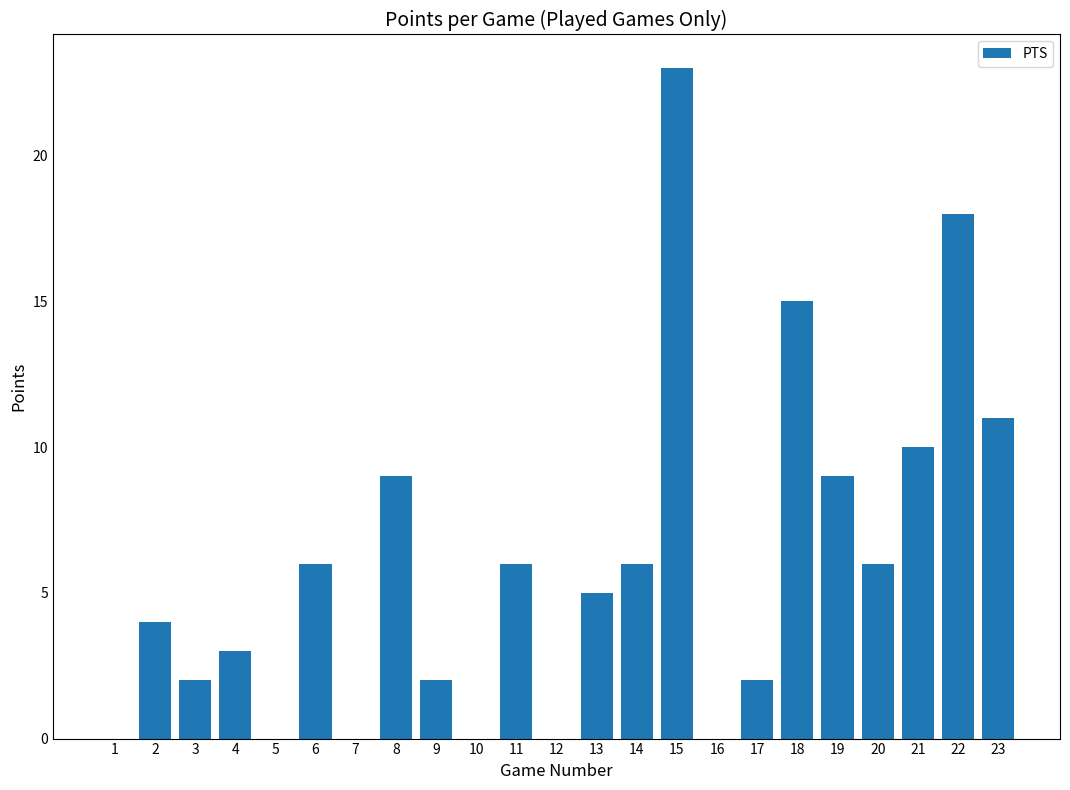

At which label does the data first exceed 5?

6